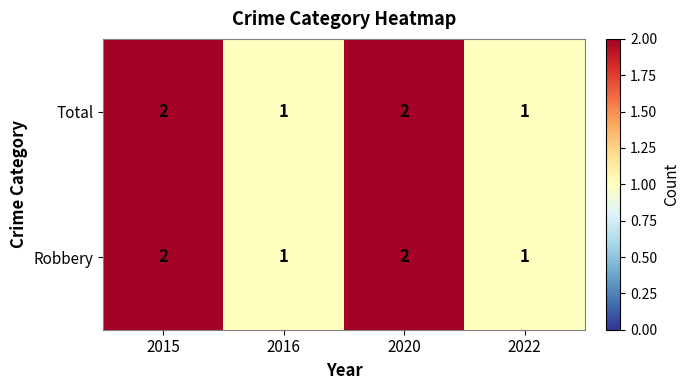

What is the smallest value displayed?

1